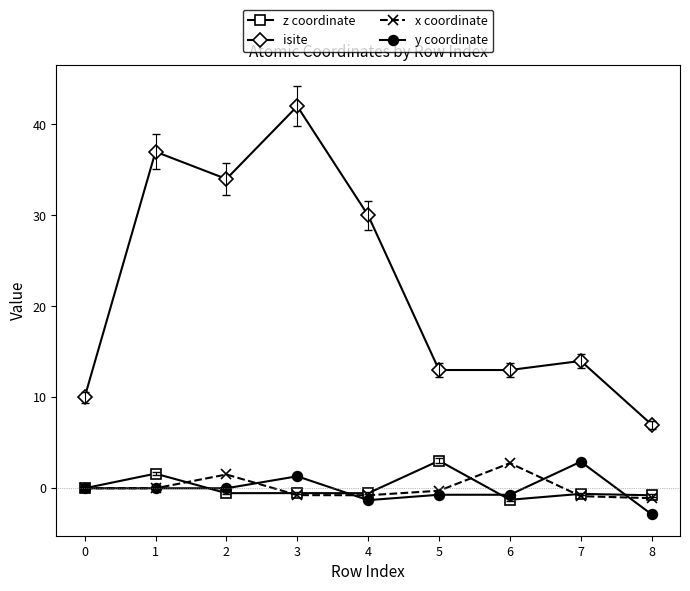

Is it true that isite equals 24.5 at 7?

False